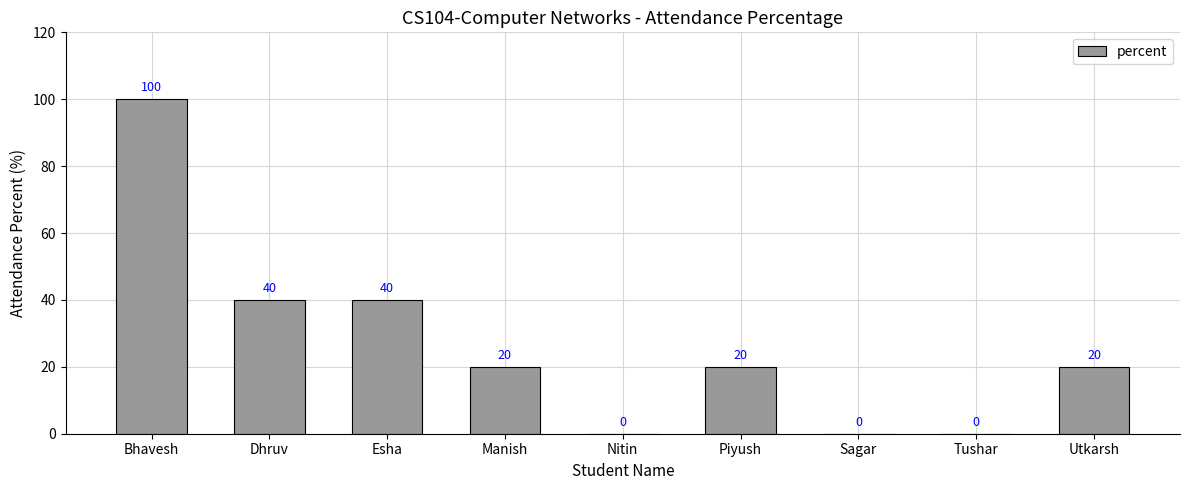

How many values are above zero?

6